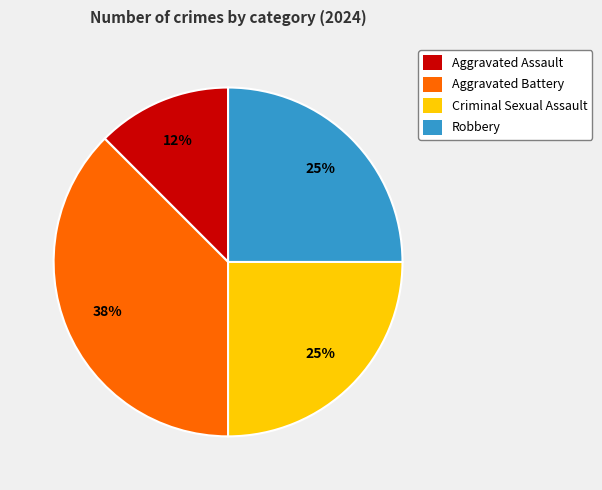

Does Robbery account for over 50% of the chart?

No